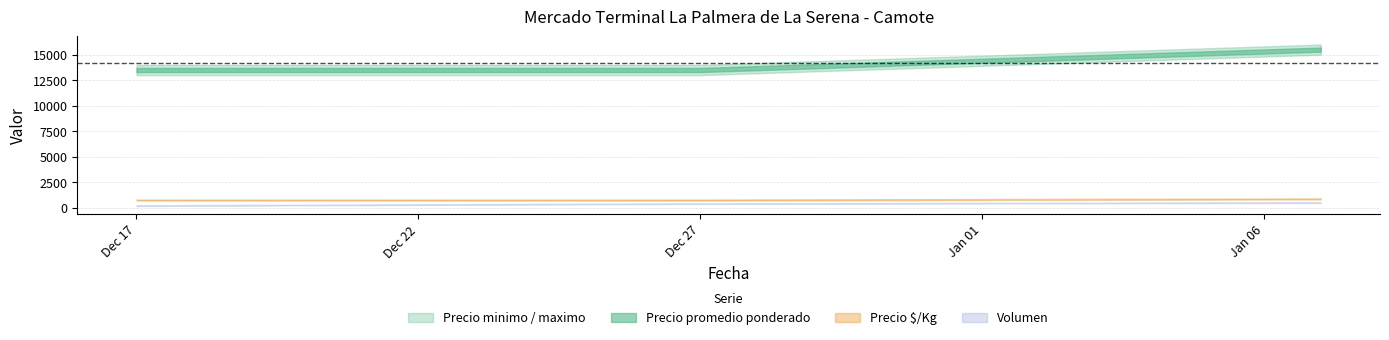

What is the label of the 2nd point from the right?

2021-12-27